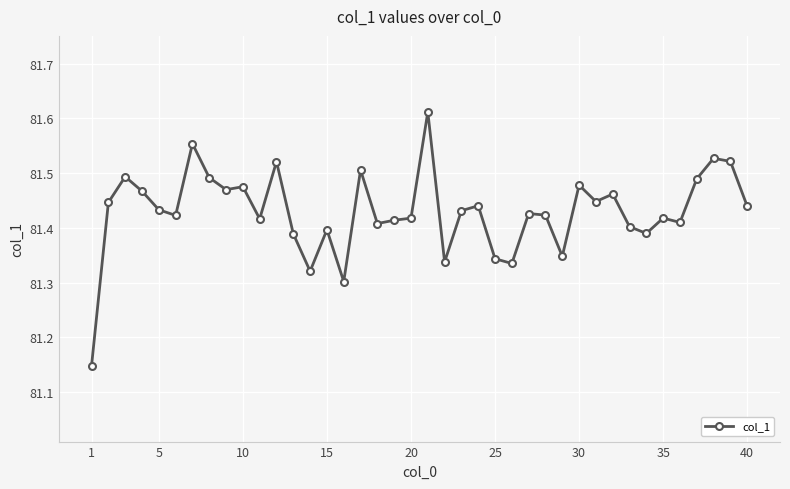

What is the difference between the second highest and second lowest values?

0.3